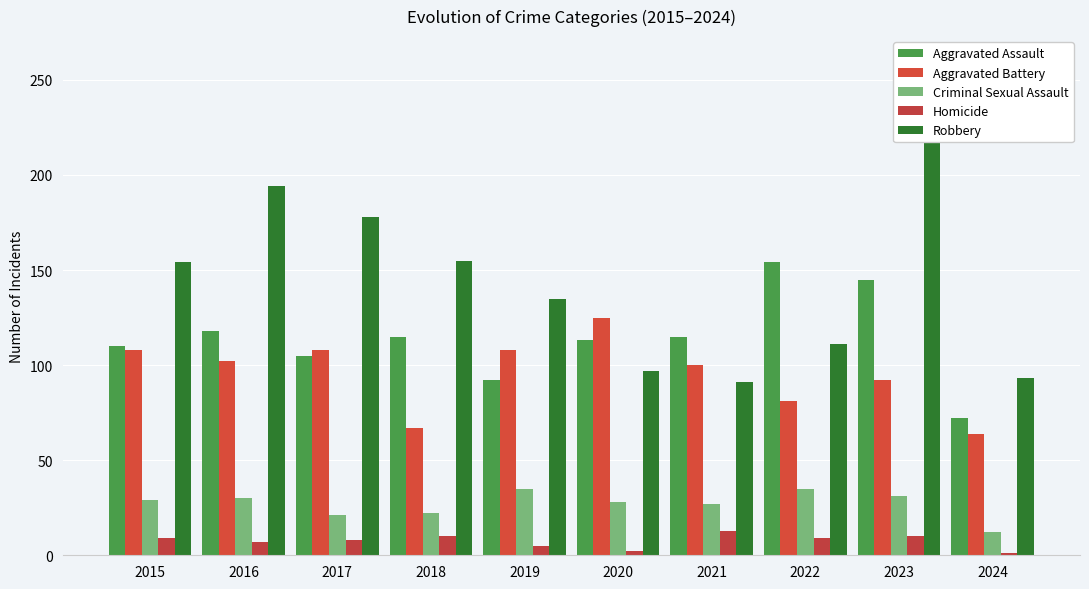

At how many categories does at least one series exceed 194?

1